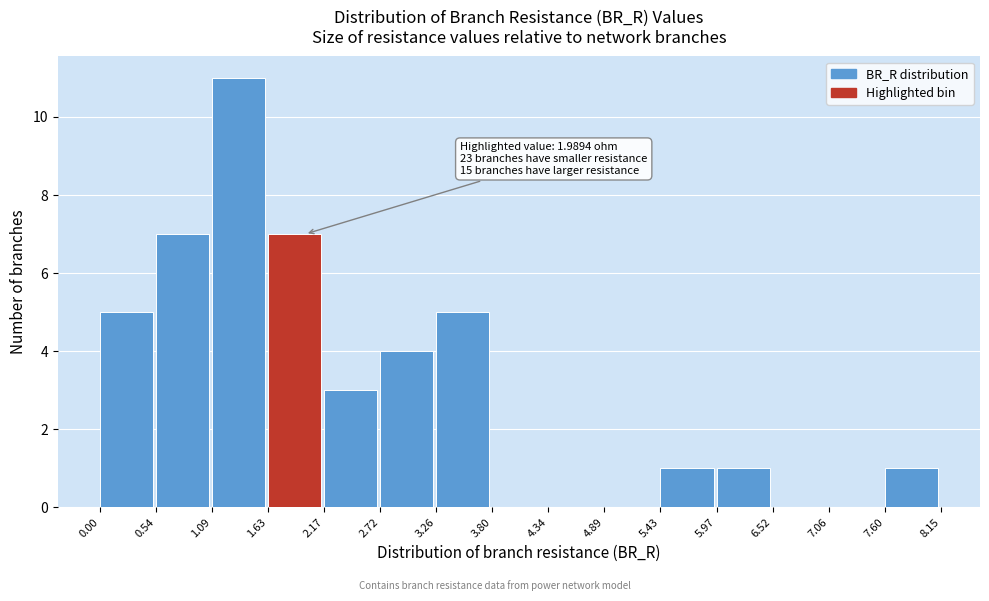

Over which range of the x-axis is the bar tallest?

1.09 to 1.63